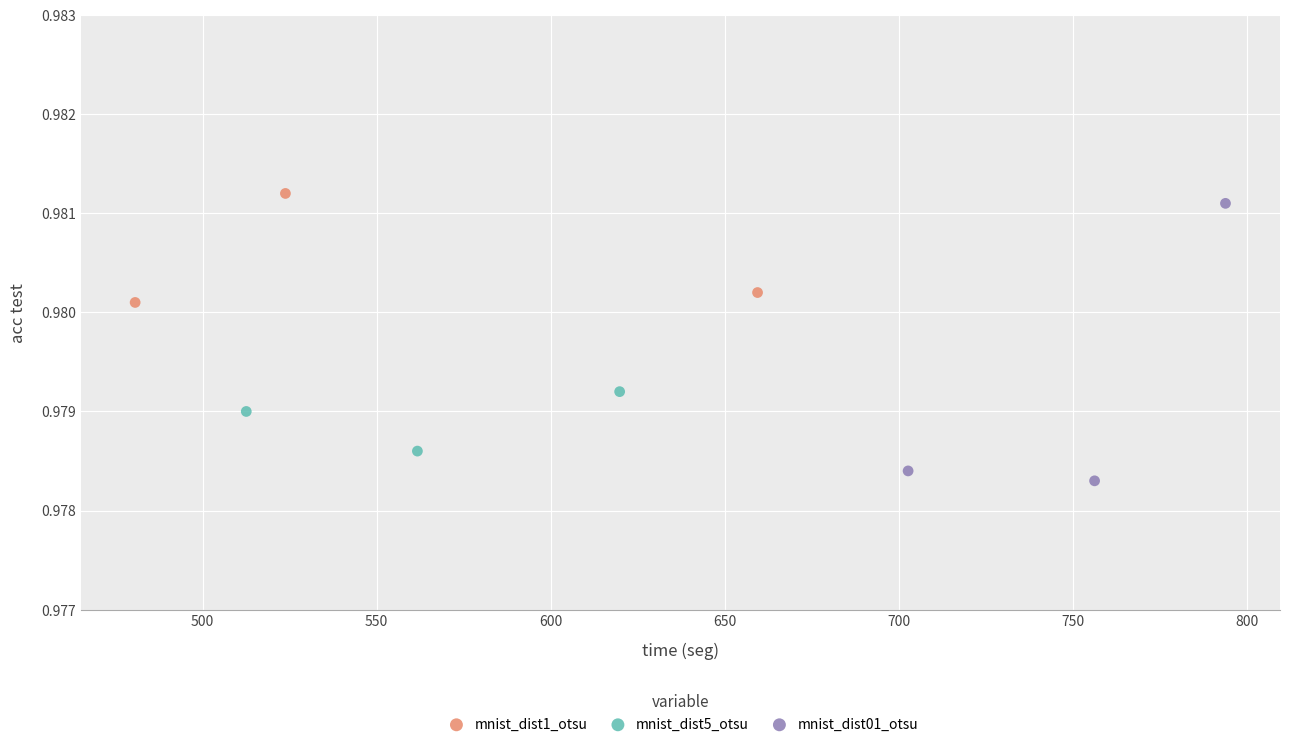

Which series has the widest spread of Y values?

mnist_dist01_otsu